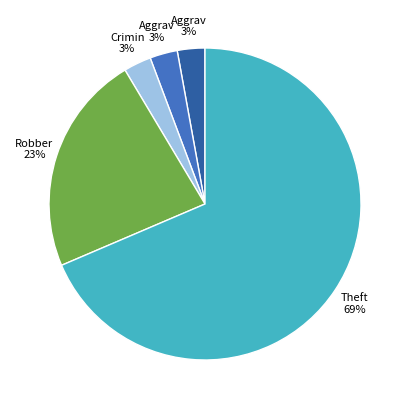

Is there a majority slice in this chart?

Yes